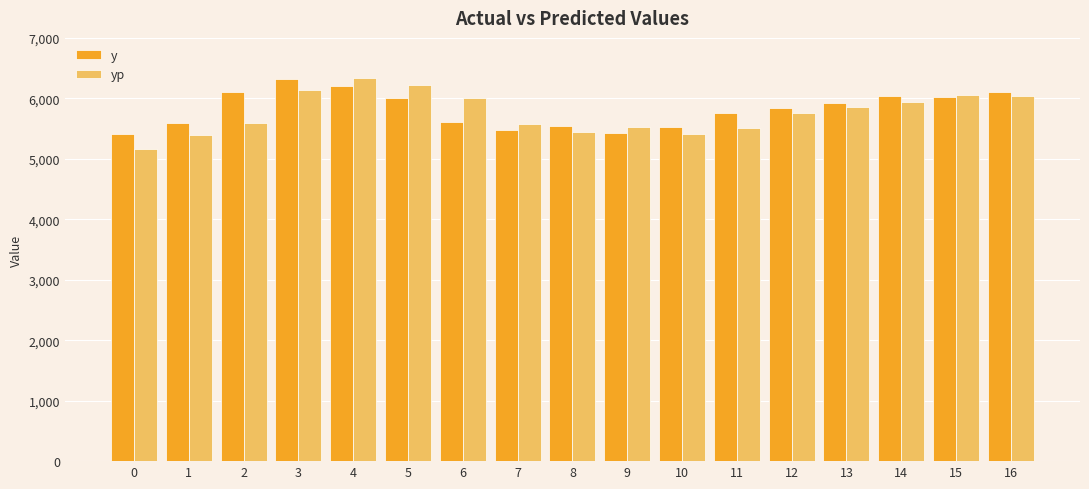

How many data points does each series have?

17